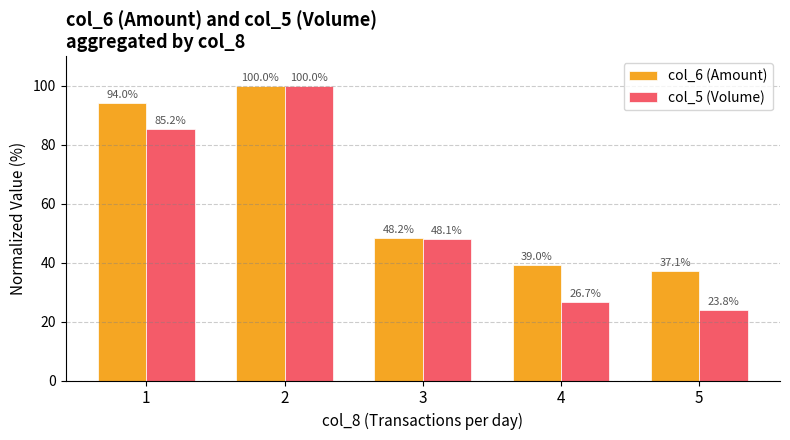

The value of col_5 (Volume) at 1 is 126.0. True or false?

False